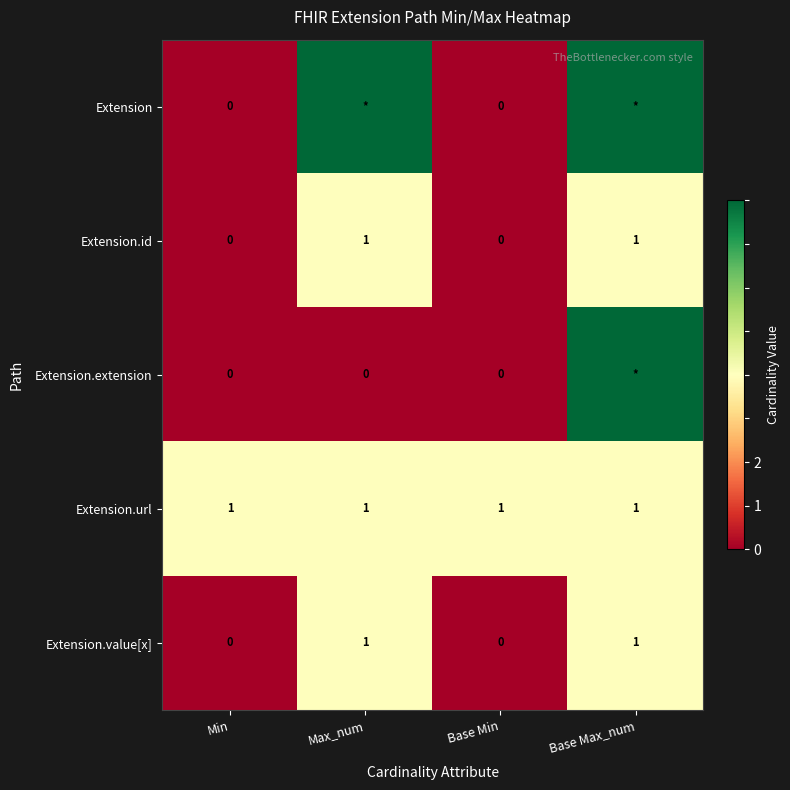

True or false: Extension.url has a value of 2 at Base Min.

False